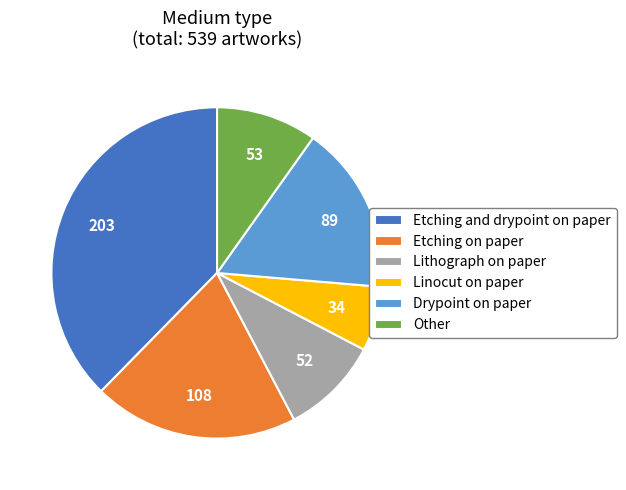

How many slices are in this pie chart?

6